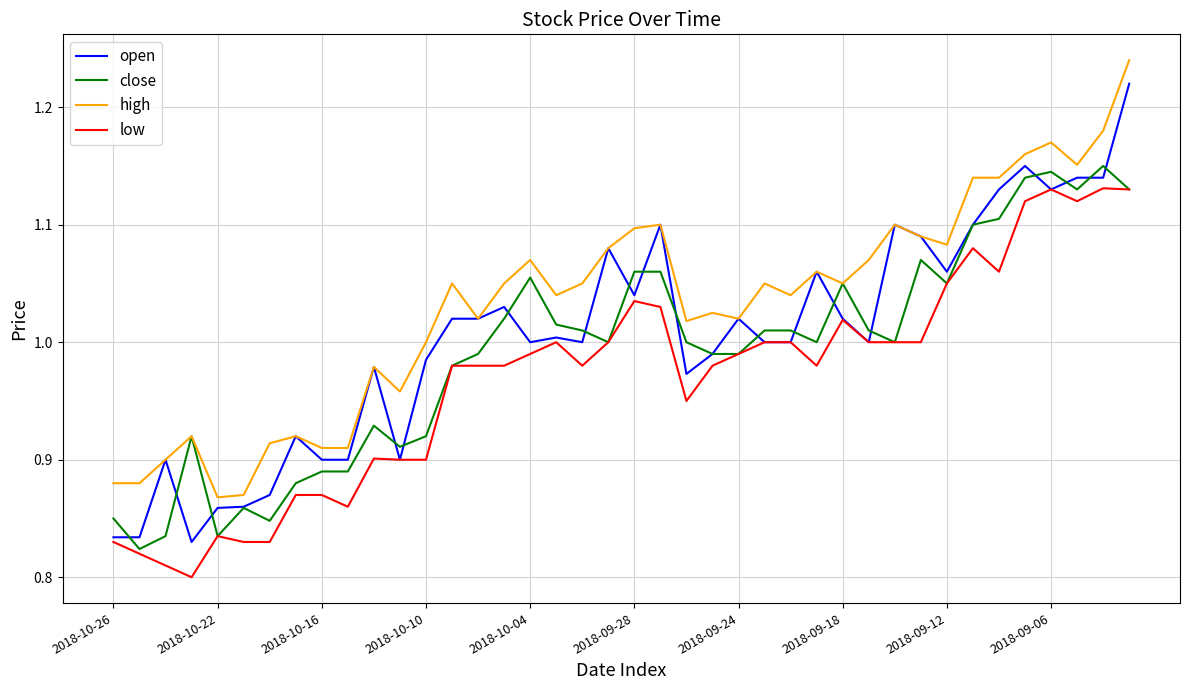

True or false: low and high cross at least once.

False